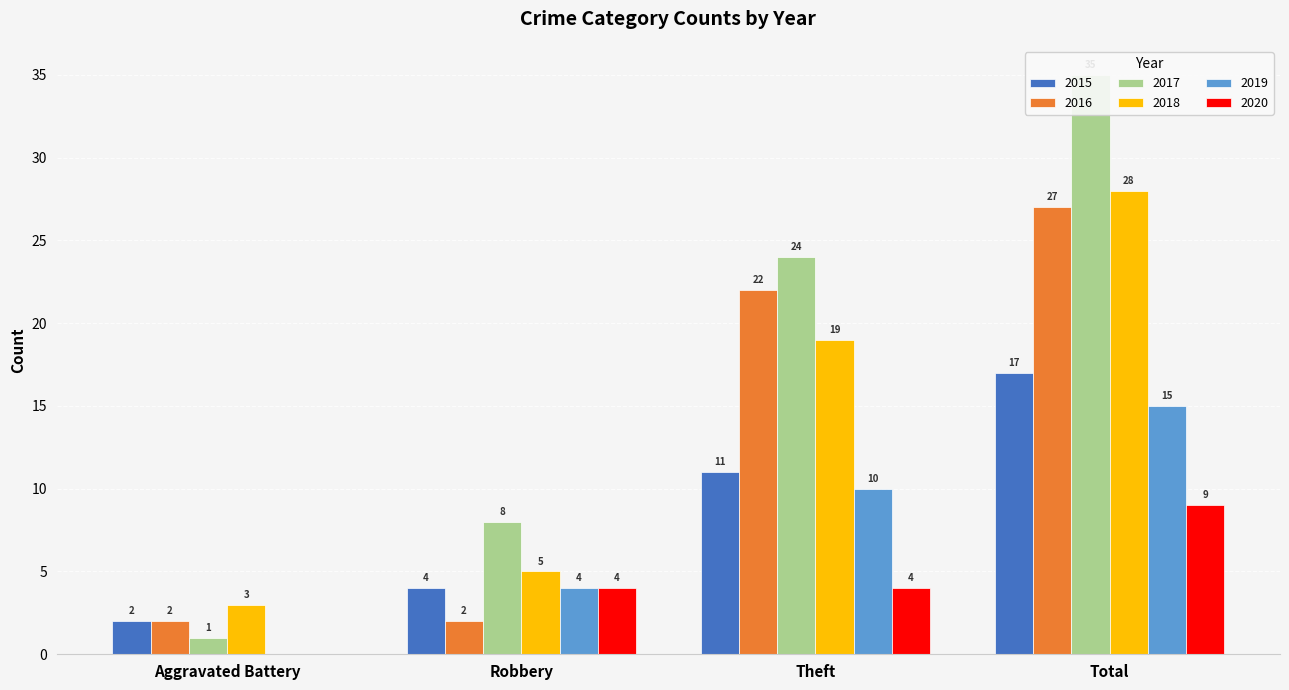

Which category has the lowest value in the 2017 series?

Aggravated Battery